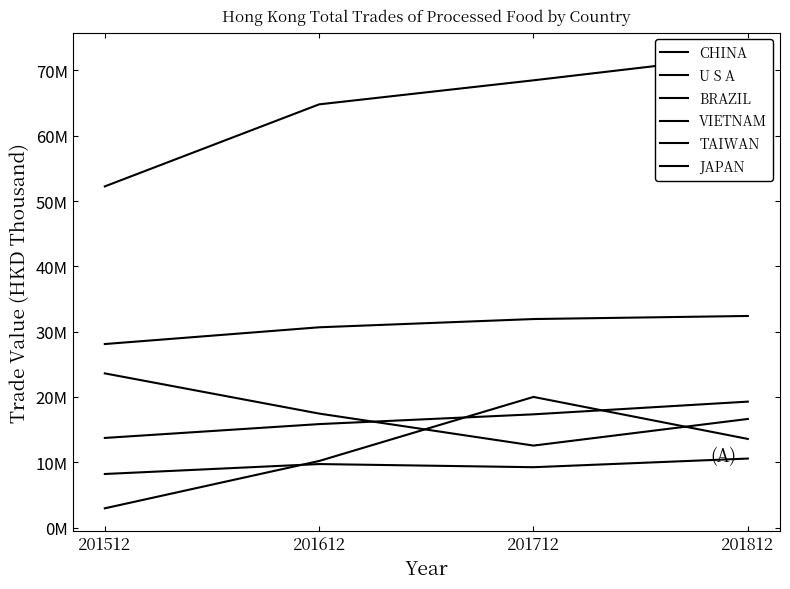

Between 201812 and 201512, which is larger?

201812